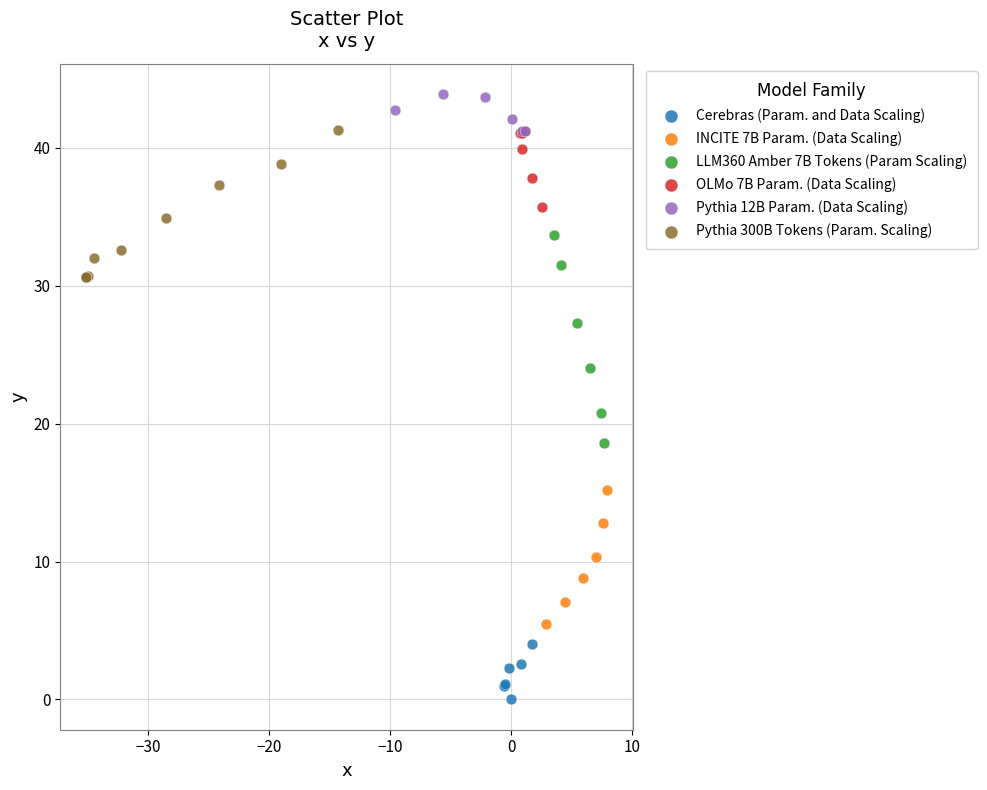

What are all the series names shown in the legend?

Cerebras (Param. and Data Scaling), INCITE 7B Param. (Data Scaling), LLM360 Amber 7B Tokens (Param Scaling), OLMo 7B Param. (Data Scaling), Pythia 12B Param. (Data Scaling), Pythia 300B Tokens (Param. Scaling)